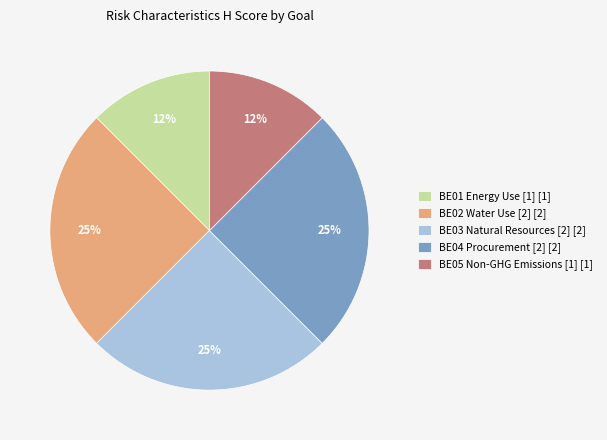

To the nearest percent, what percentage of the pie is BE03 Natural Resources [2] [2]?

25%